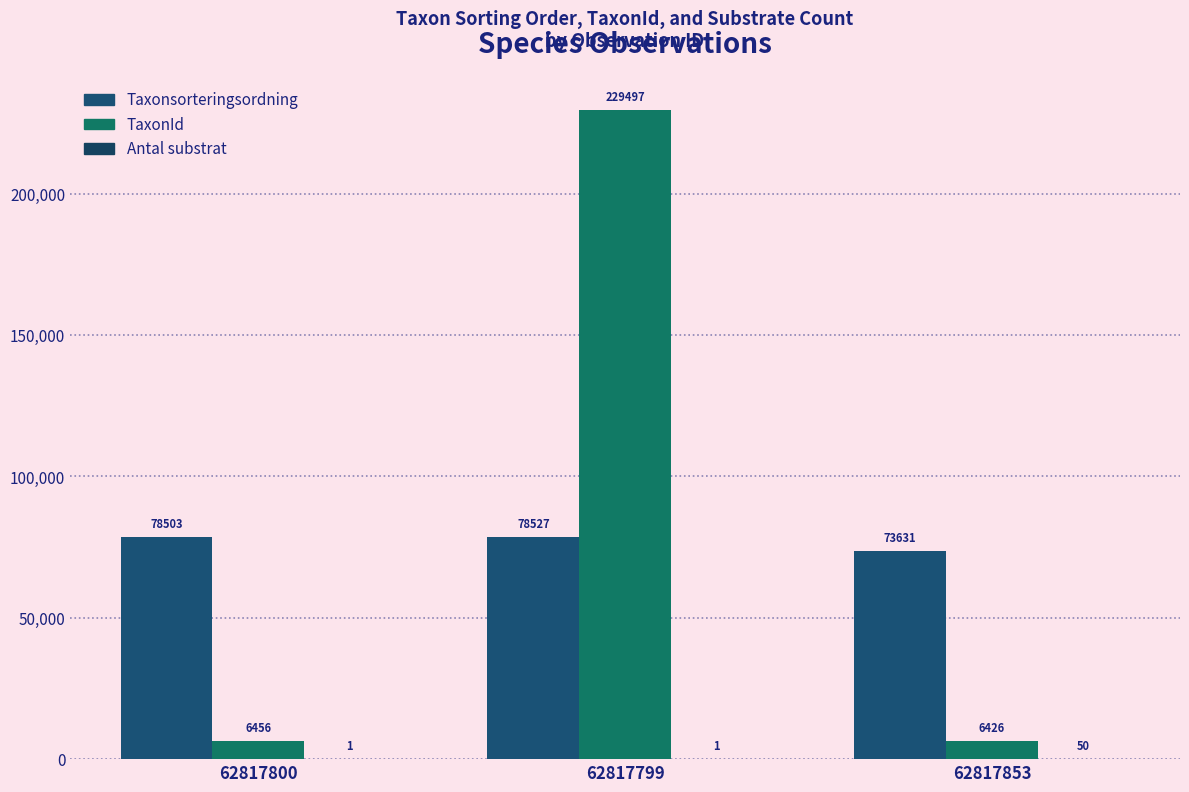

What position from the right is 62817800?

3